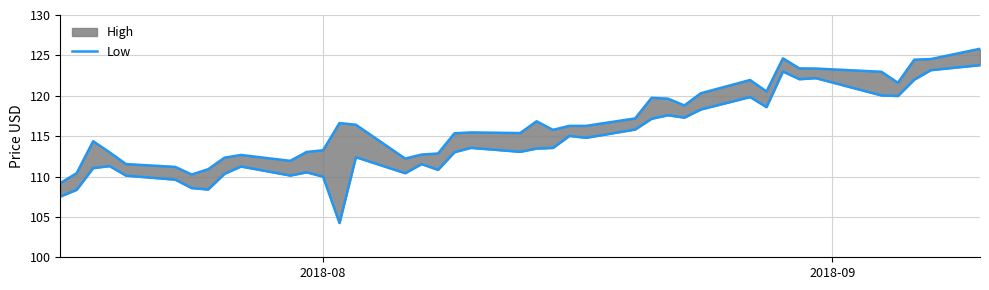

True or false: there are more than 0 points higher than both neighbors.

True